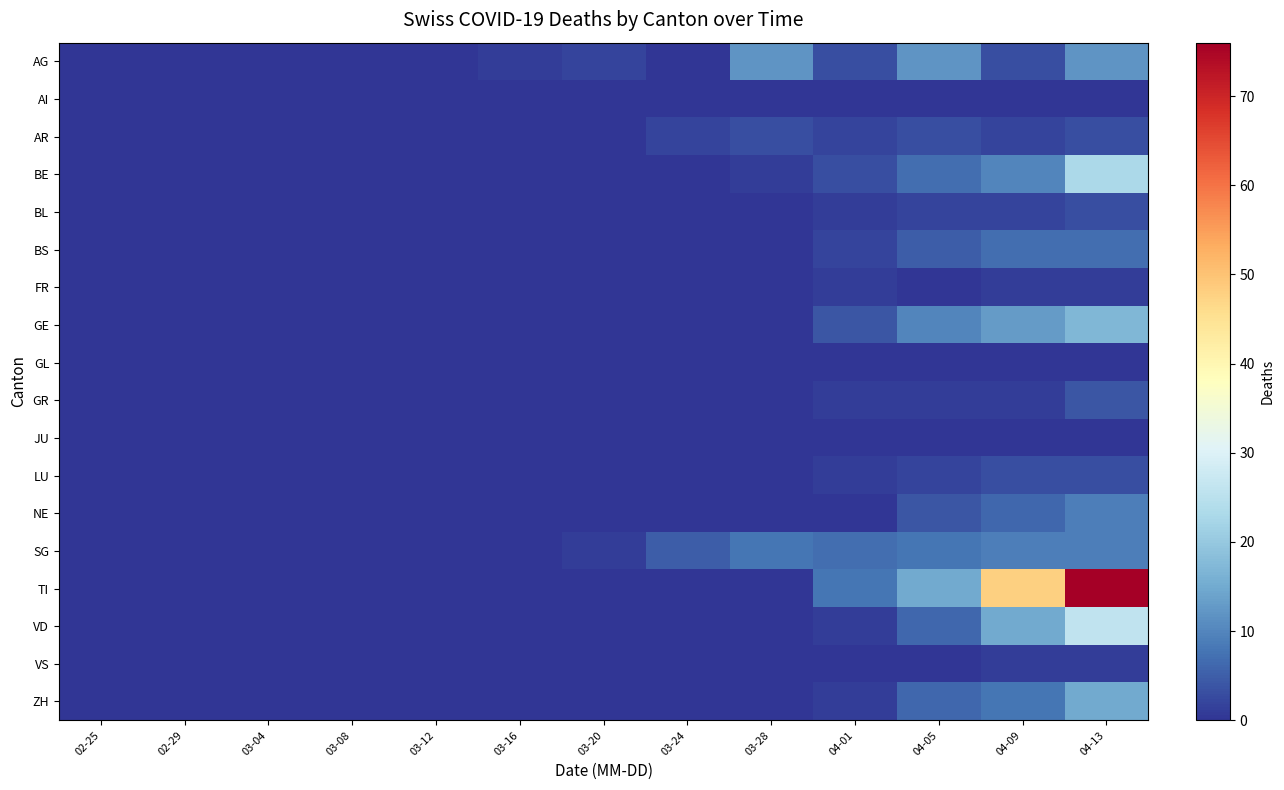

At 04-01, list the series in order from smallest to largest.

AI, GL, JU, NE, VS, BL, FR, GR, LU, VD, ZH, AR, BS, AG, BE, GE, SG, TI